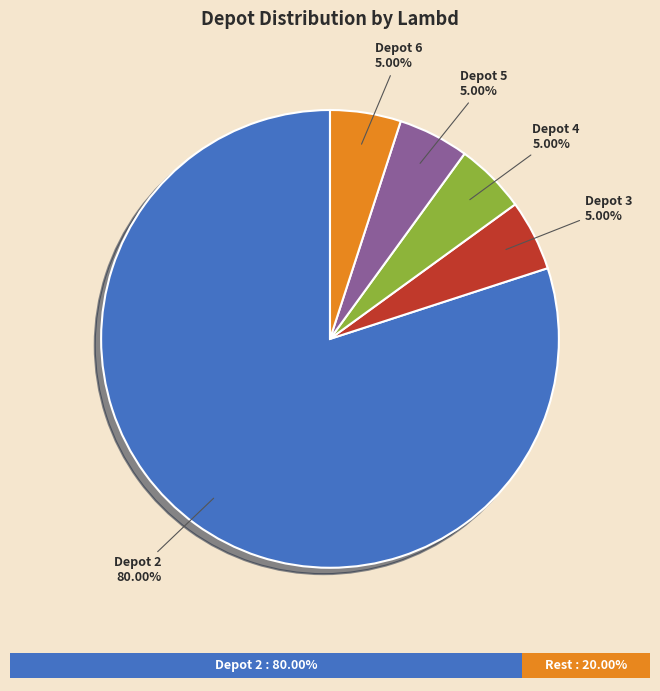

Which slice is the smallest?

3